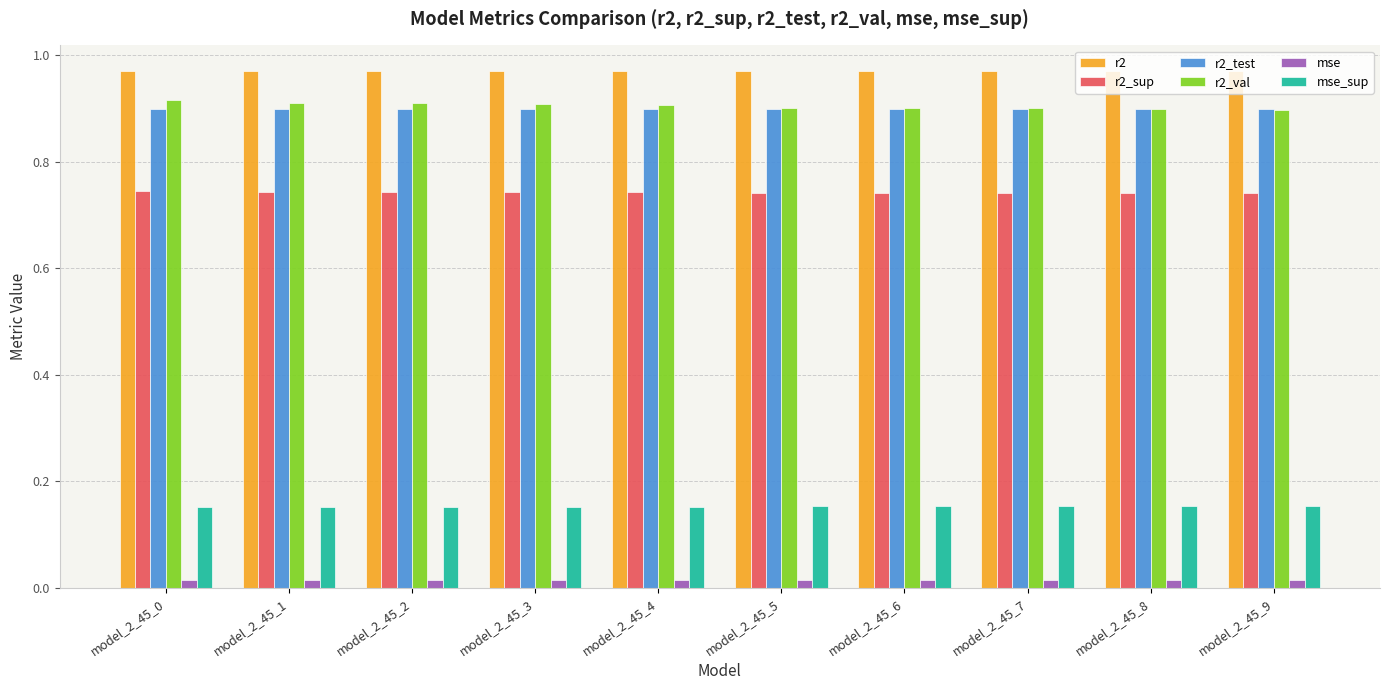

Rank the series at model_2_45_3 from lowest to highest value.

mse, mse_sup, r2_sup, r2_test, r2_val, r2